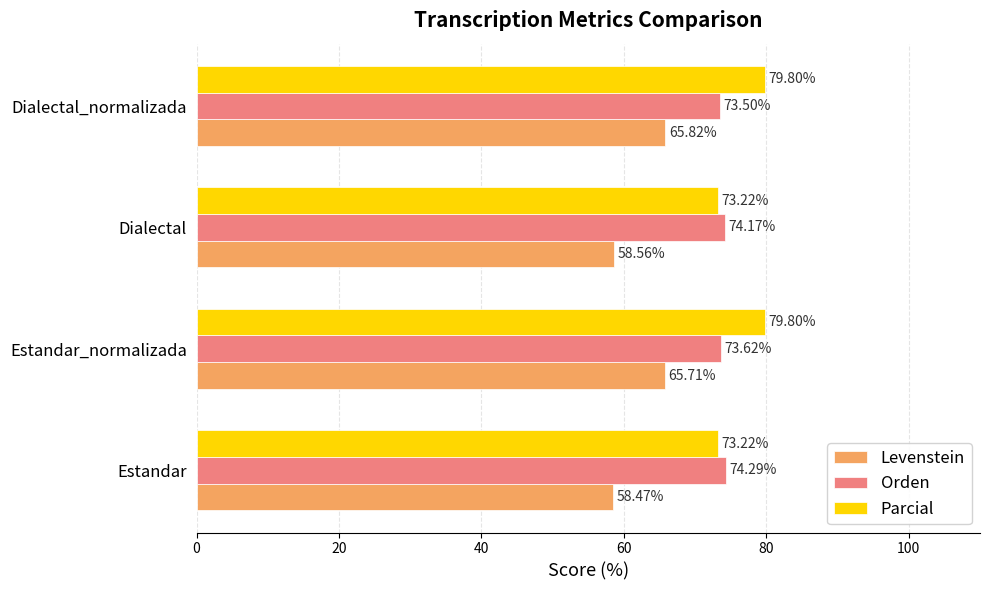

List the series in order of their overall mean, lowest first.

Levenstein, Orden, Parcial